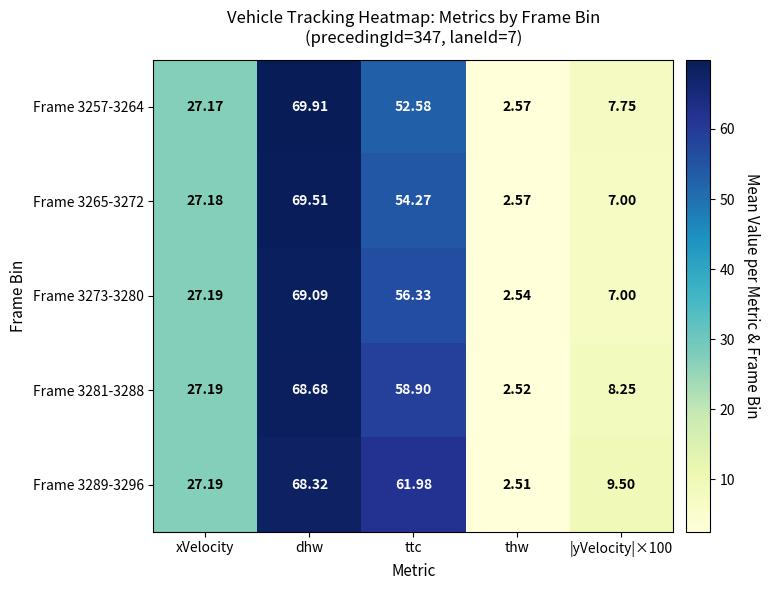

At which category is the sum across all series the highest?

dhw